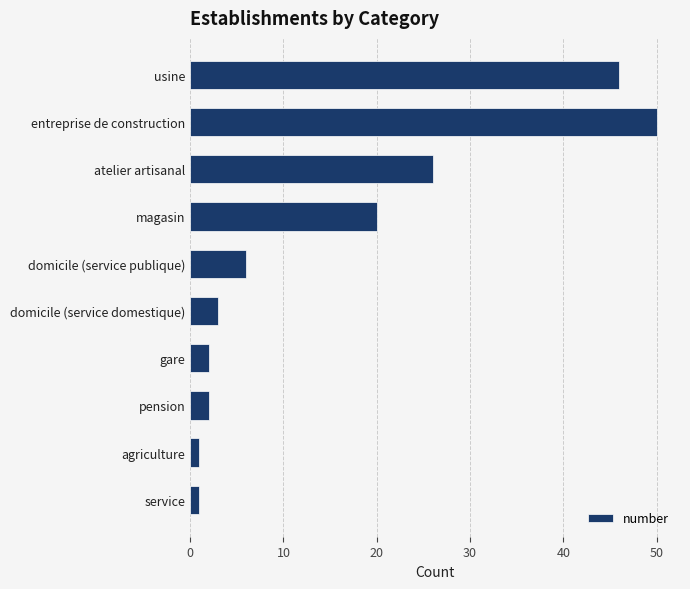

What is the change in value from usine to gare?

-44